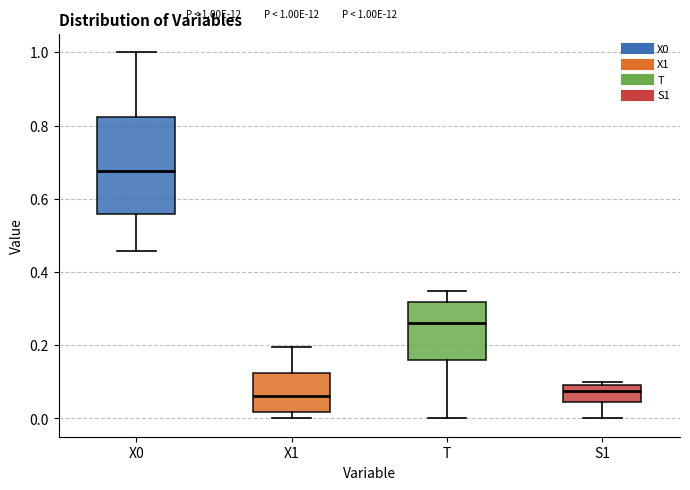

Which box is the tallest, from its lower edge to its upper edge?

X0